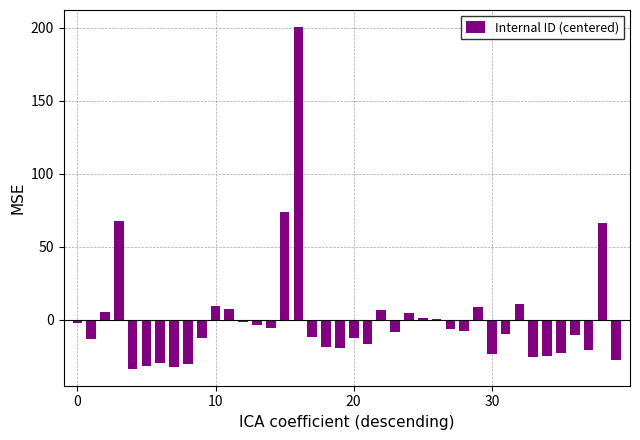

What is the maximum value shown in the chart?

200.5